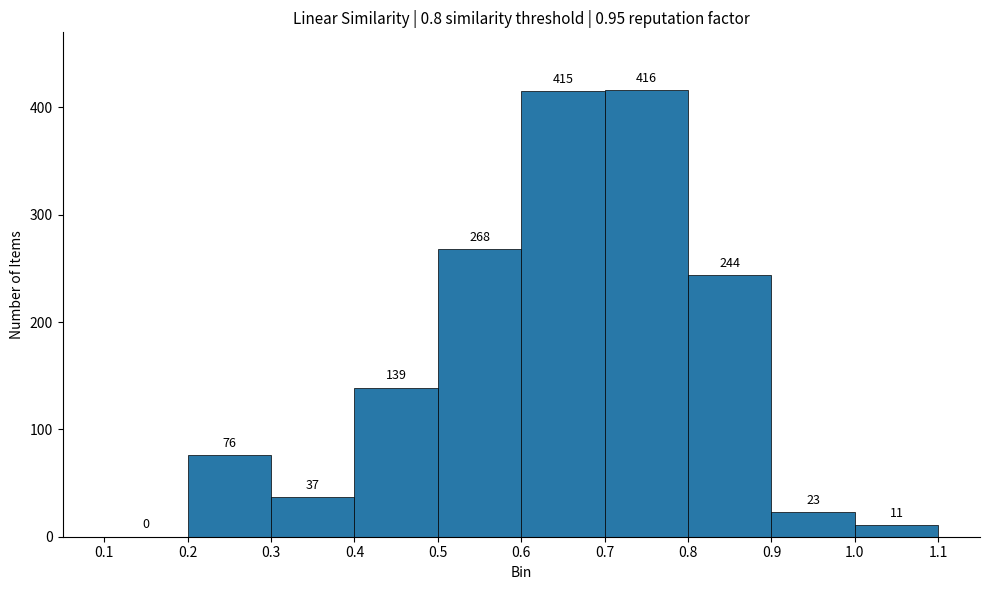

What is the height of the bar covering 1.0 to 1.1 on the x-axis?

11